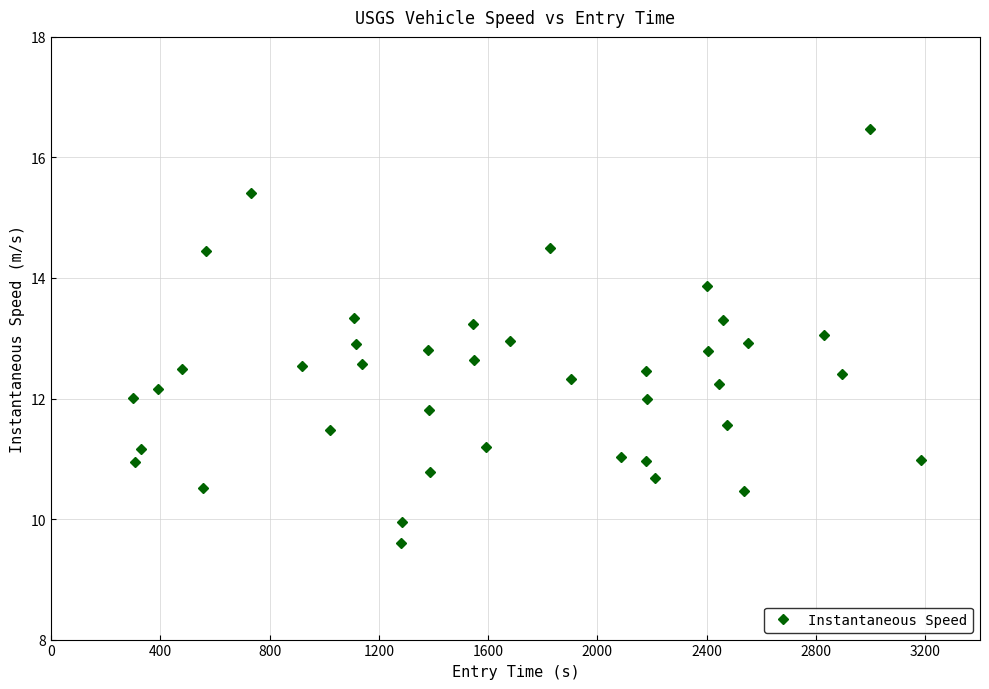

How many interior local valleys (lower than both neighbors) does the data have?

12